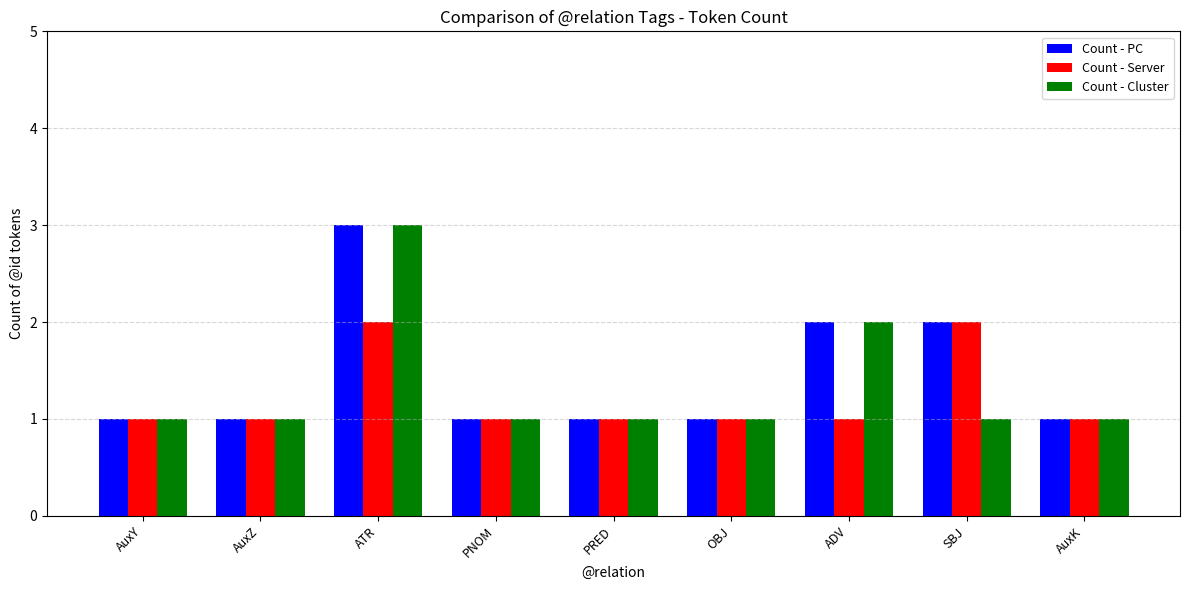

What is the difference between the highest and lowest values at ATR?

1